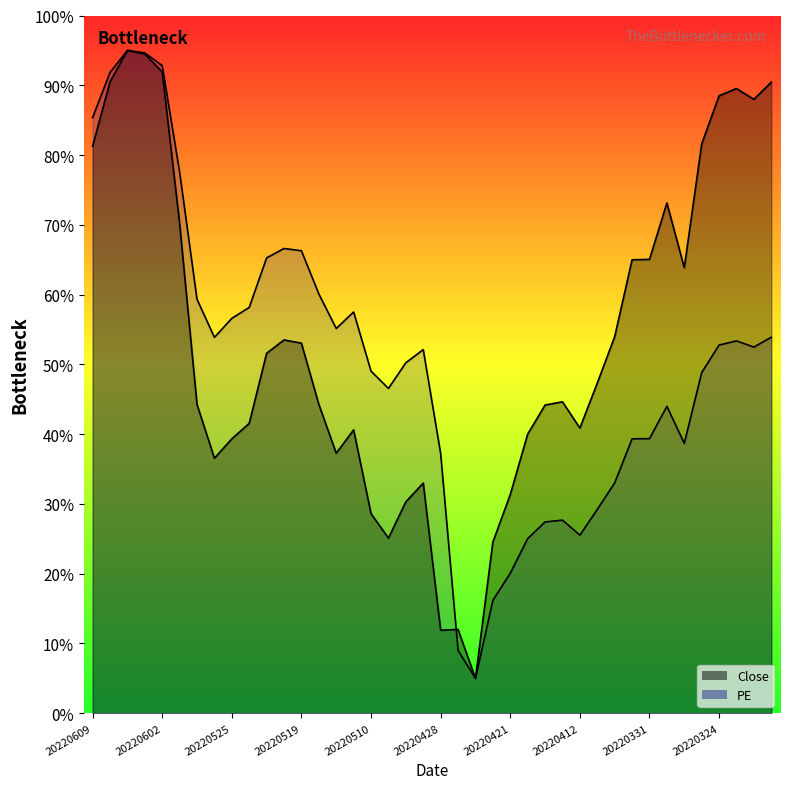

Where is Close nearest to the value 50?

20220523